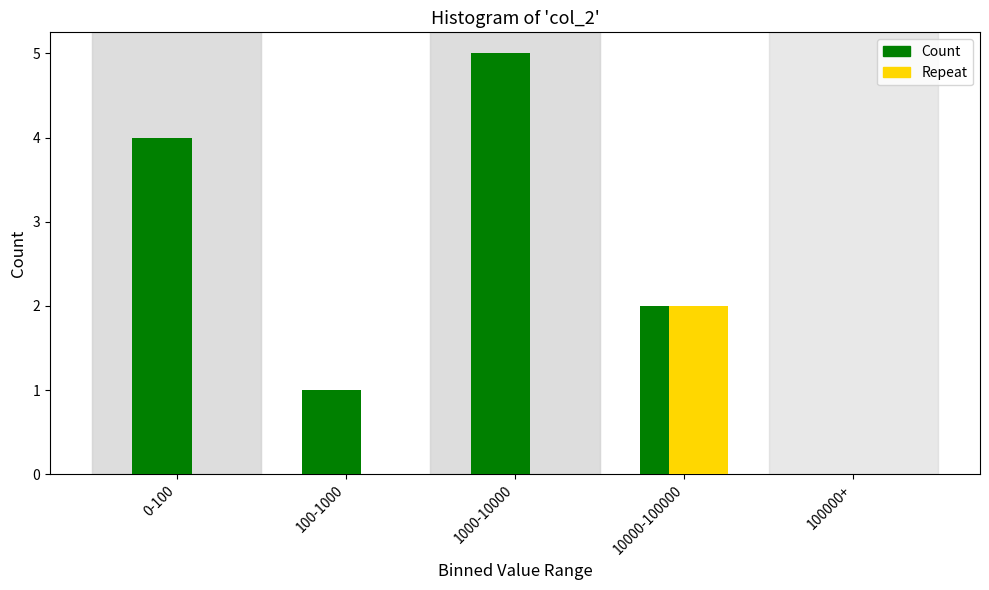

Reading right to left, extract all data points from this chart.

Count: 100000+=0	10000-100000=2	1000-10000=5	100-1000=1	0-100=4
Repeat: 100000+=0	10000-100000=2	1000-10000=0	100-1000=0	0-100=0